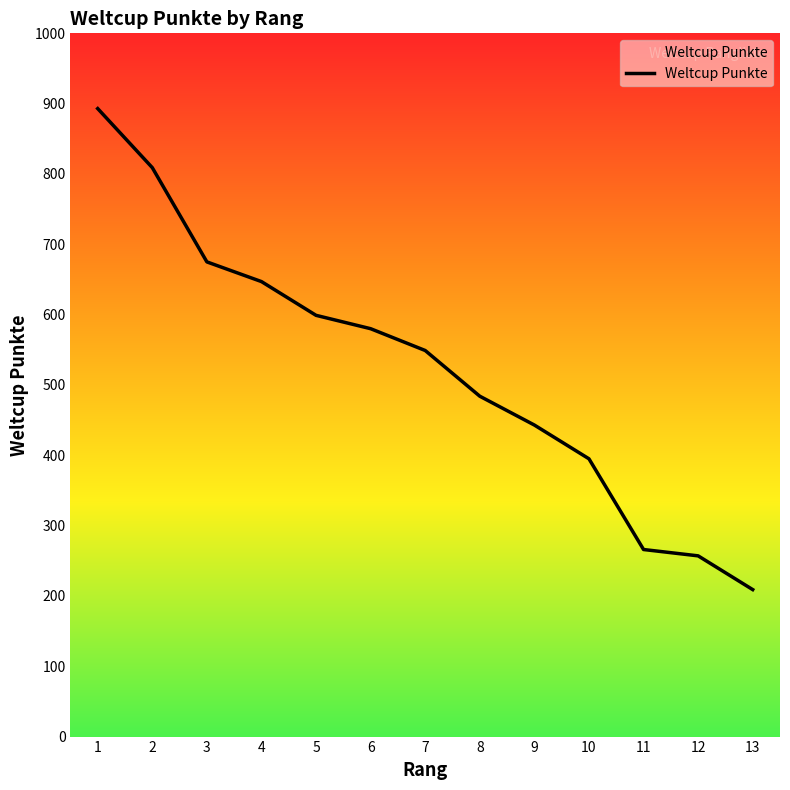

Reading right to left, list all the values displayed in this chart.

209	257	266	395	443	484	549	580	599	647	675	809	893